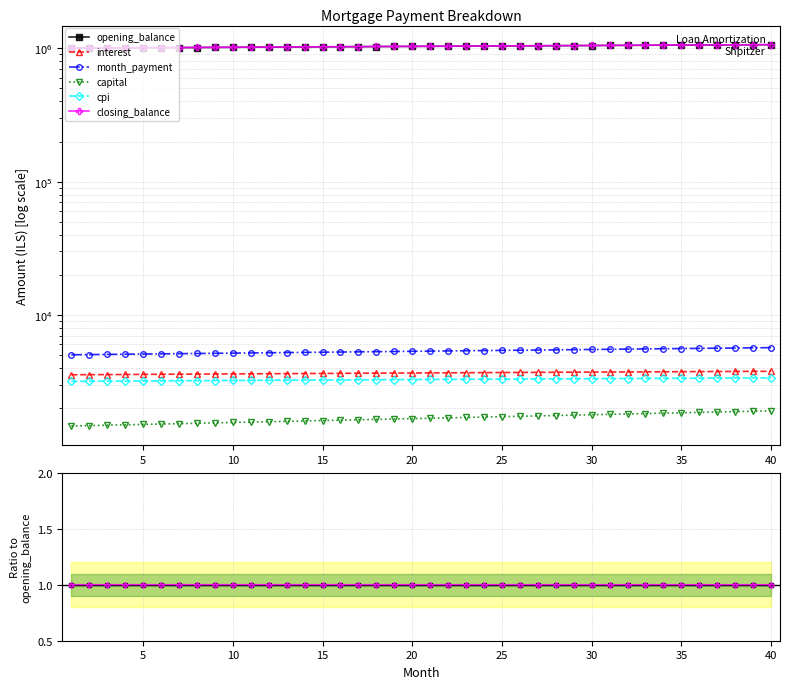

How many lines are shown in the chart?

6